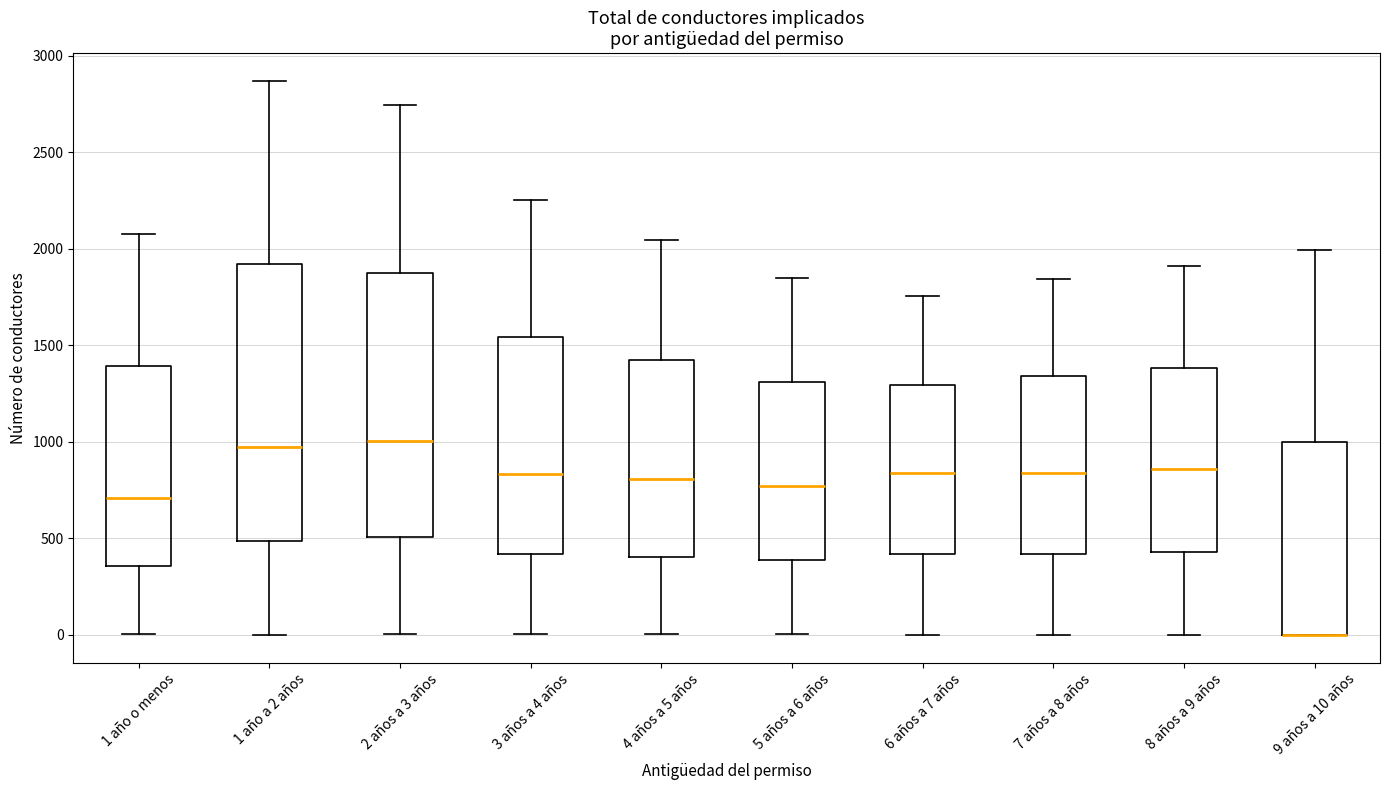

Reading left to right, transcribe this box plot: for each box, give where its median line is, the range the box spans, and where its two whiskers end, as read against the y-axis. The values are not printed on the chart, so give them approximately, as read against the axis.

1 año o menos: median 700, box 350 to 1400, whiskers 0 to 2100
1 año a 2 años: median 950, box 500 to 1900, whiskers 0 to 2850
2 años a 3 años: median 1000, box 500 to 1900, whiskers 0 to 2750
3 años a 4 años: median 850, box 400 to 1550, whiskers 0 to 2250
4 años a 5 años: median 800, box 400 to 1450, whiskers 0 to 2050
5 años a 6 años: median 750, box 400 to 1300, whiskers 0 to 1850
6 años a 7 años: median 850, box 400 to 1300, whiskers 0 to 1750
7 años a 8 años: median 850, box 400 to 1350, whiskers 0 to 1850
8 años a 9 años: median 850, box 450 to 1400, whiskers 0 to 1900
9 años a 10 años: median 0 (drawn on the box's lower edge), box 0 to 1000, whiskers 0 to 2000